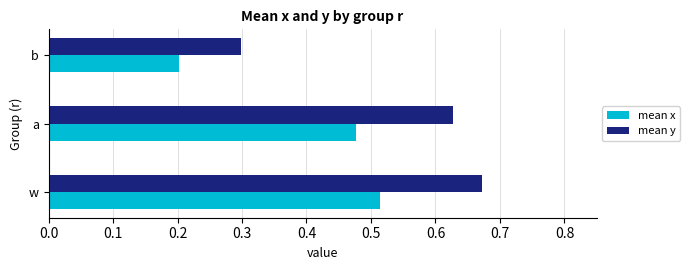

List the labels in order of mean x value, smallest first.

b, a, w